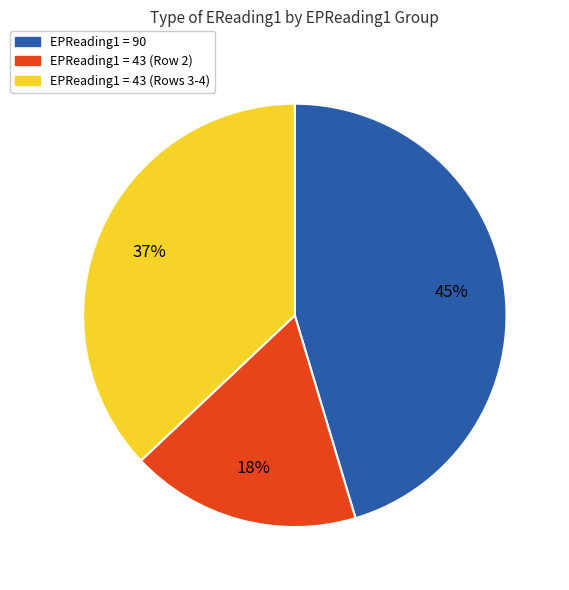

Is there any slice that represents more than half of the pie?

No